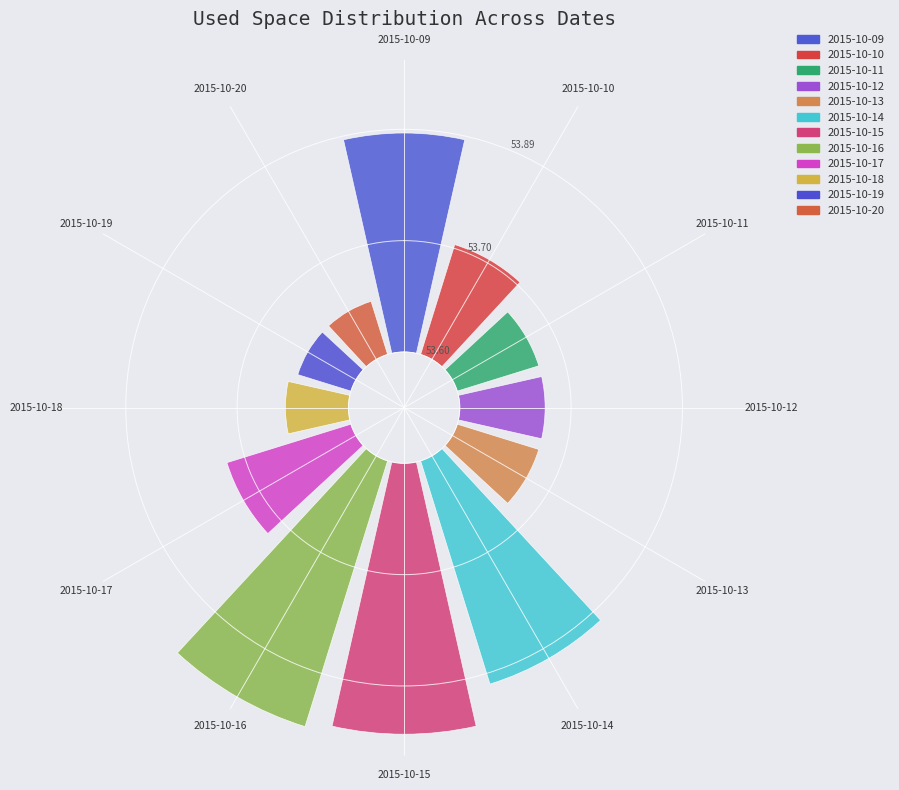

What is the change in value from 2015-10-09 to 2015-10-17?

-0.3